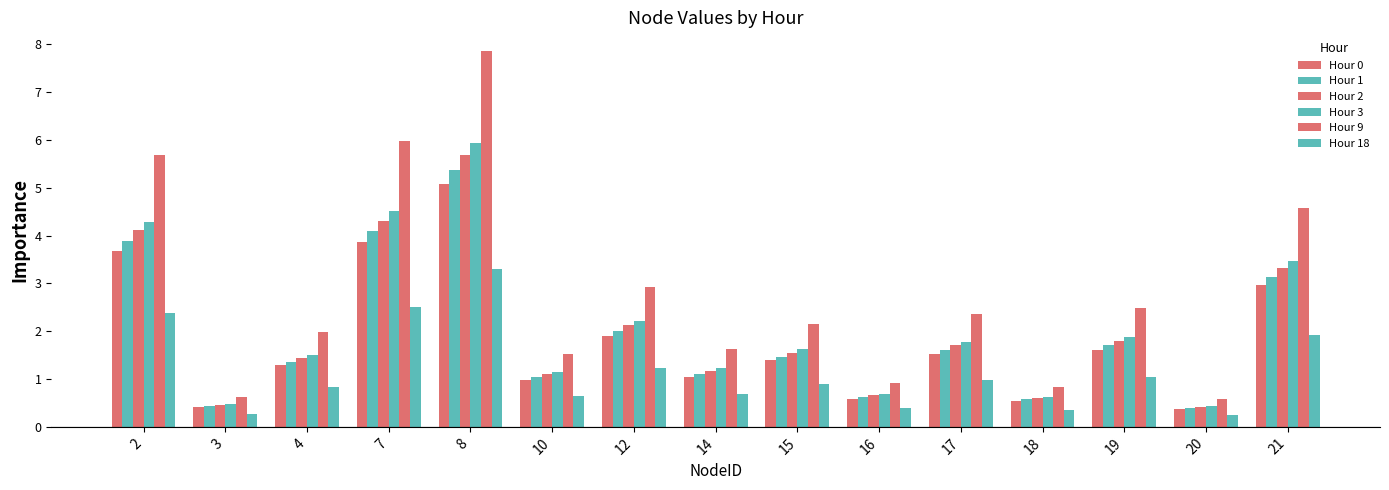

Are the bars grouped side by side (vs. stacked)?

Yes